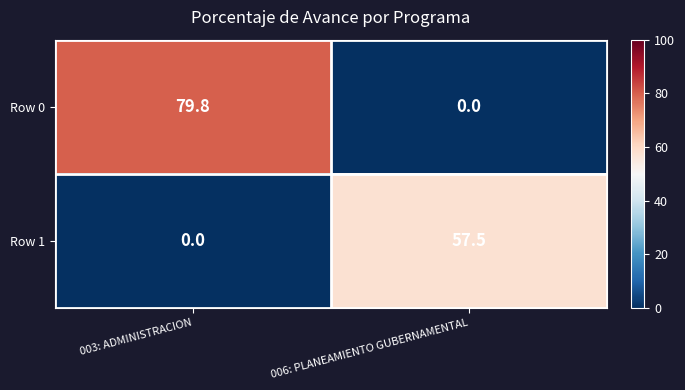

Which series has the widest spread of values?

Row 0